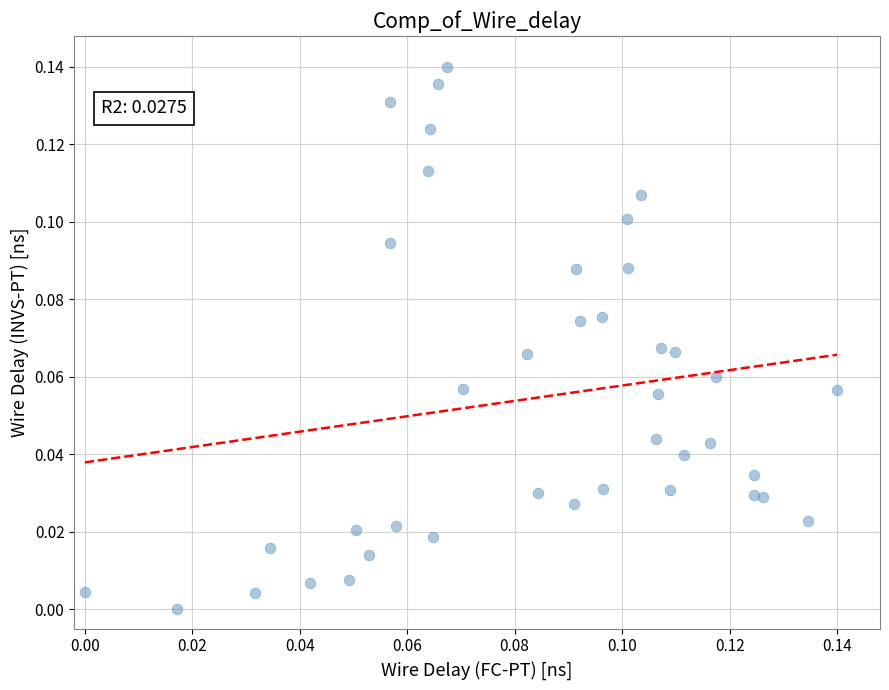

Count the number of points in this scatter plot.

40